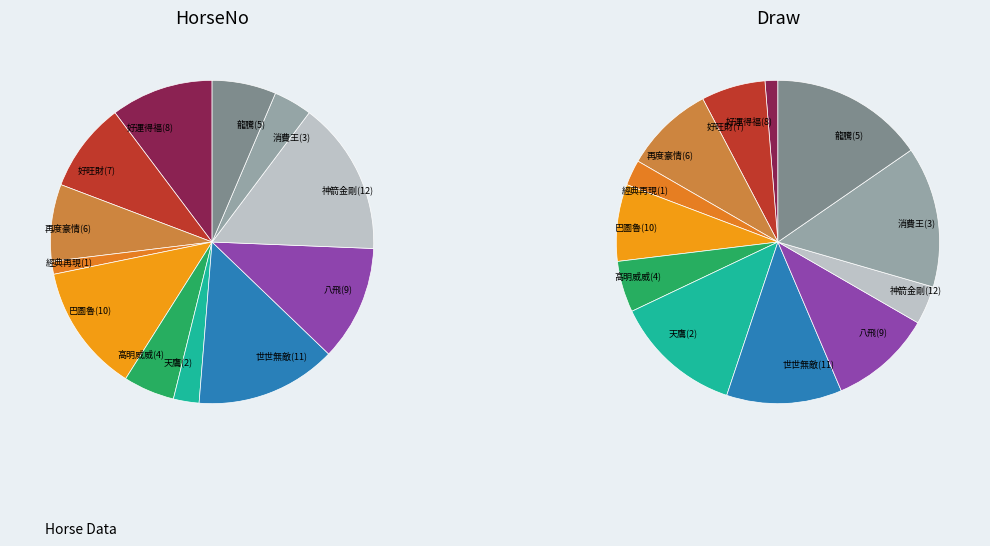

What percentage is the 好旺財(7) slice, to the nearest percent?

6%